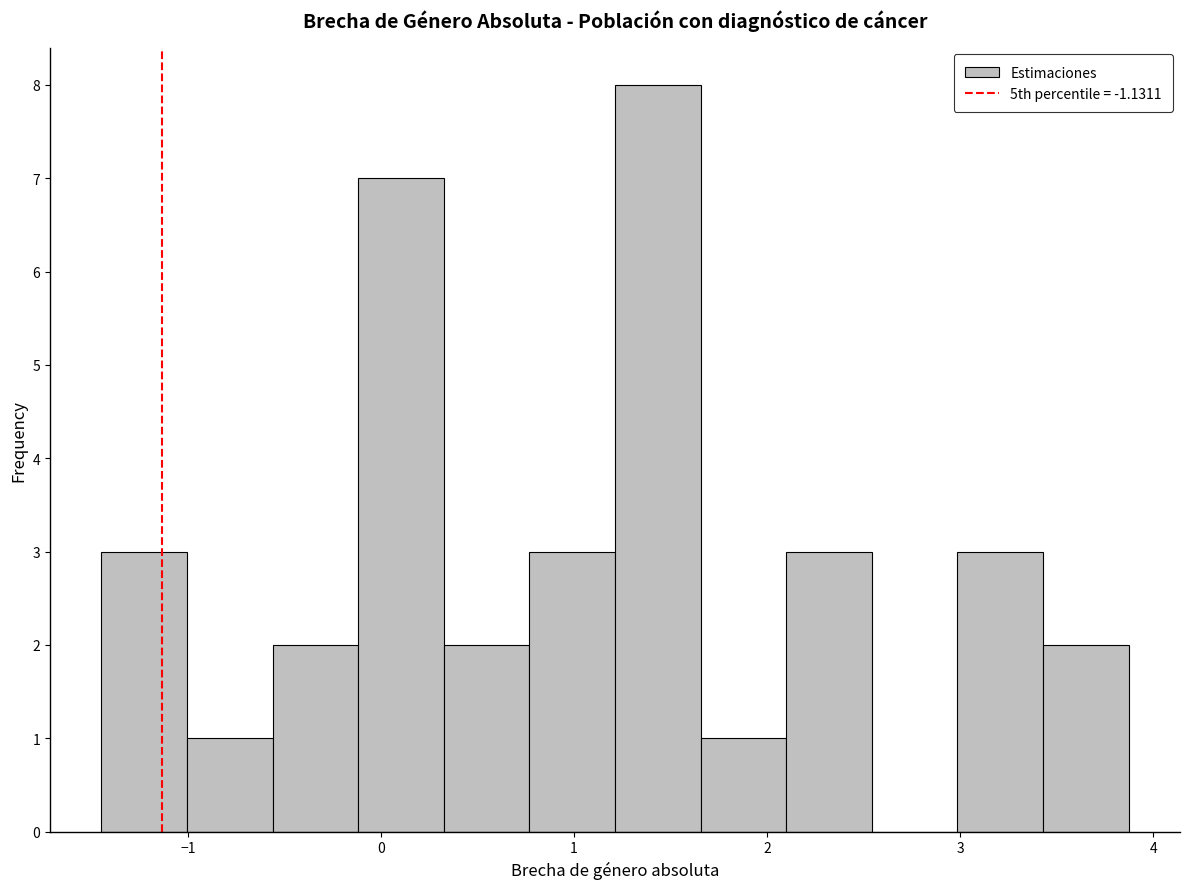

Reading left to right, transcribe this chart: for each bar, give the range it covers on the x-axis and its height. Neither the bar edges nor the heights are printed on the chart, so give them approximately, as read against the axes.

-1.4 to -1.0: 3
-1.0 to -0.6: 1
-0.6 to -0.1: 2
-0.1 to 0.3: 7
0.3 to 0.8: 2
0.8 to 1.2: 3
1.2 to 1.7: 8
1.7 to 2.1: 1
2.1 to 2.5: 3
2.5 to 3.0: 0
3.0 to 3.4: 3
3.4 to 3.9: 2